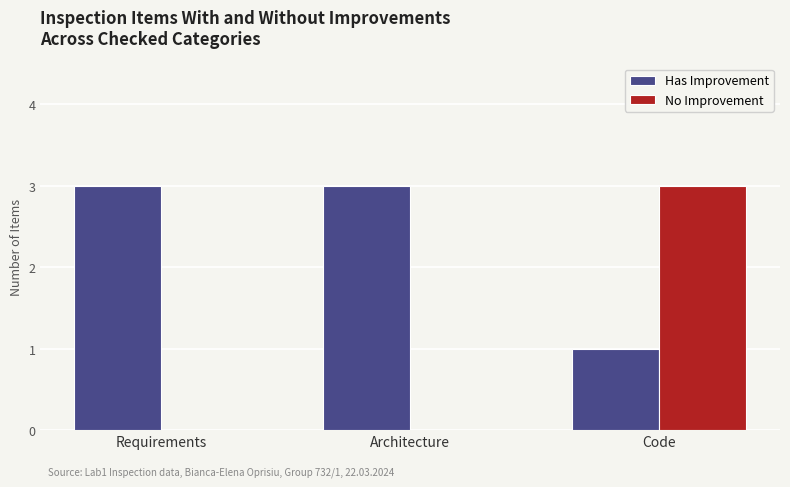

What is the maximum value for No Improvement?

3